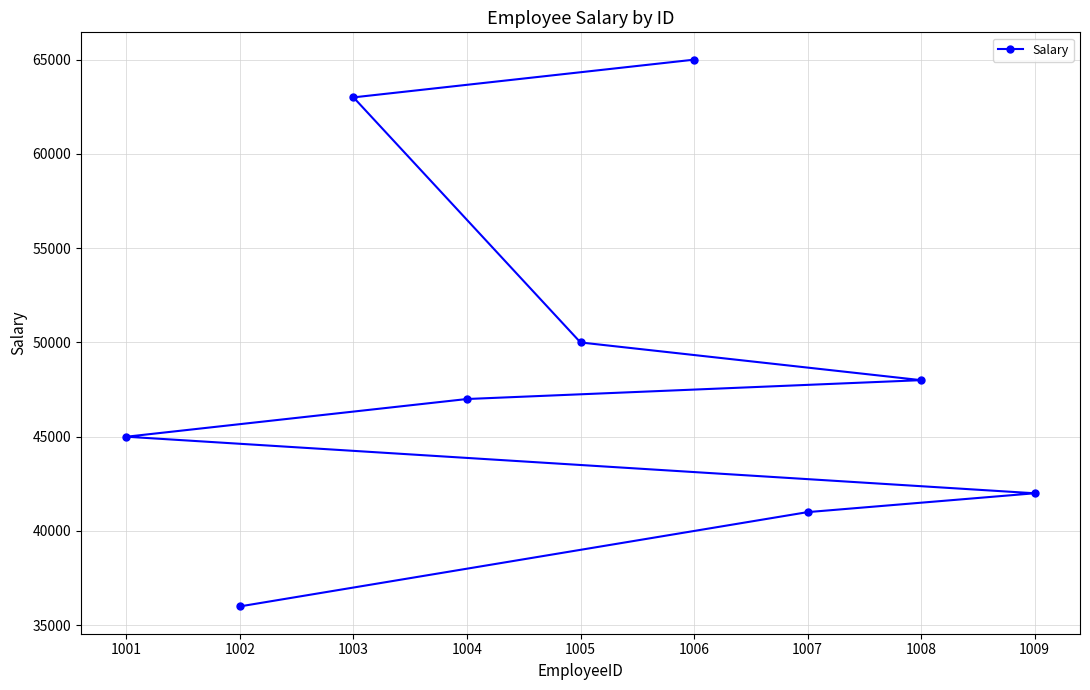

At which category does the chart reach its minimum across all series?

1002